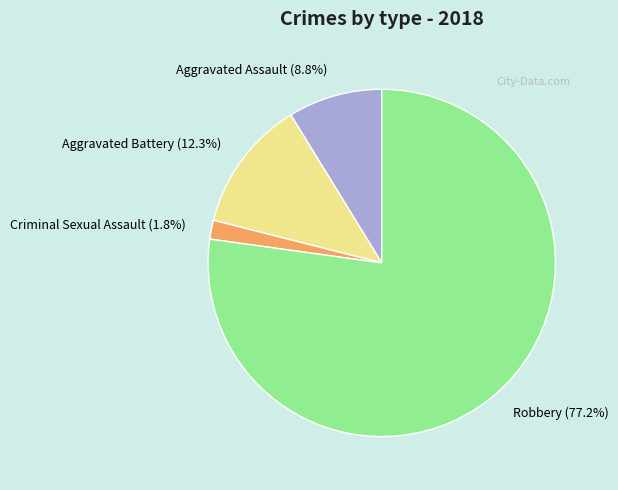

How many slices are in this pie chart?

4